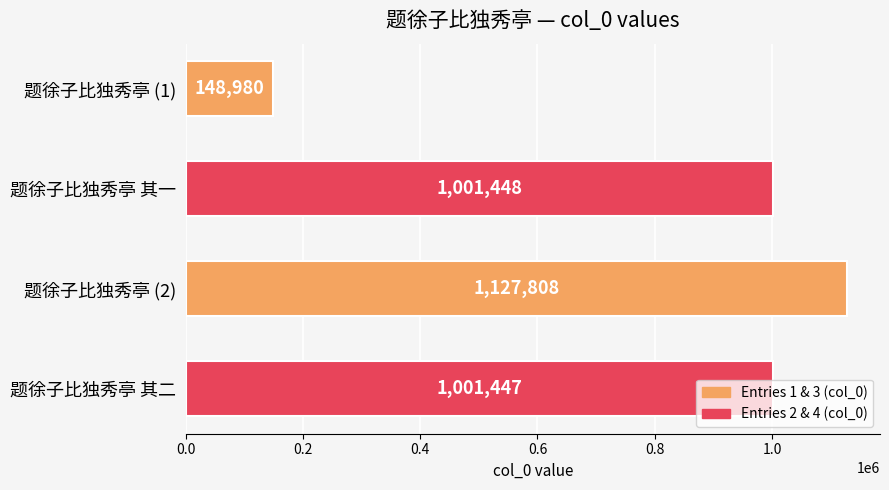

The value at 题徐子比独秀亭 (1) is 148980. True or false?

True